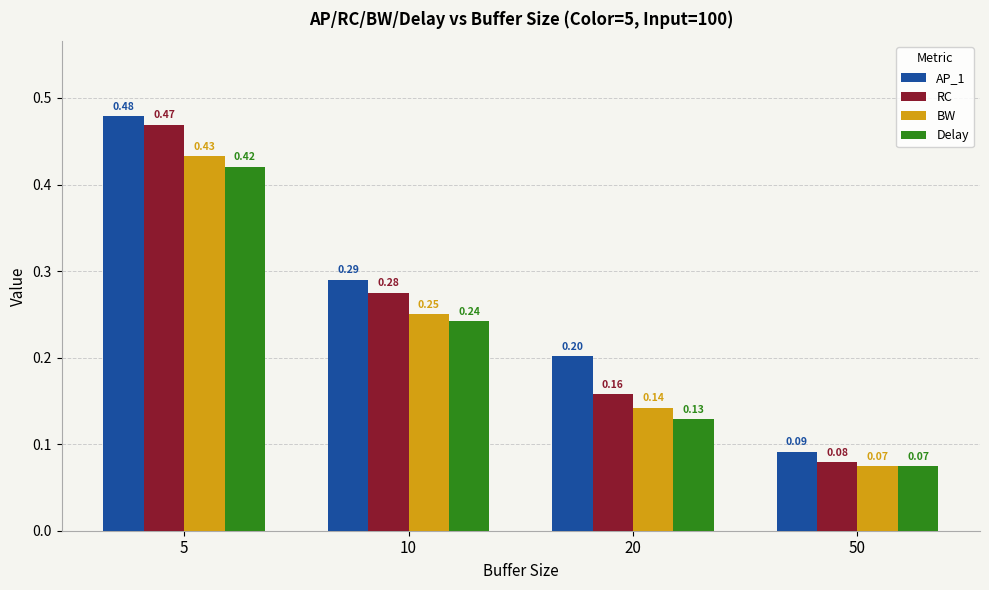

What is the average value of the Delay series?

0.2